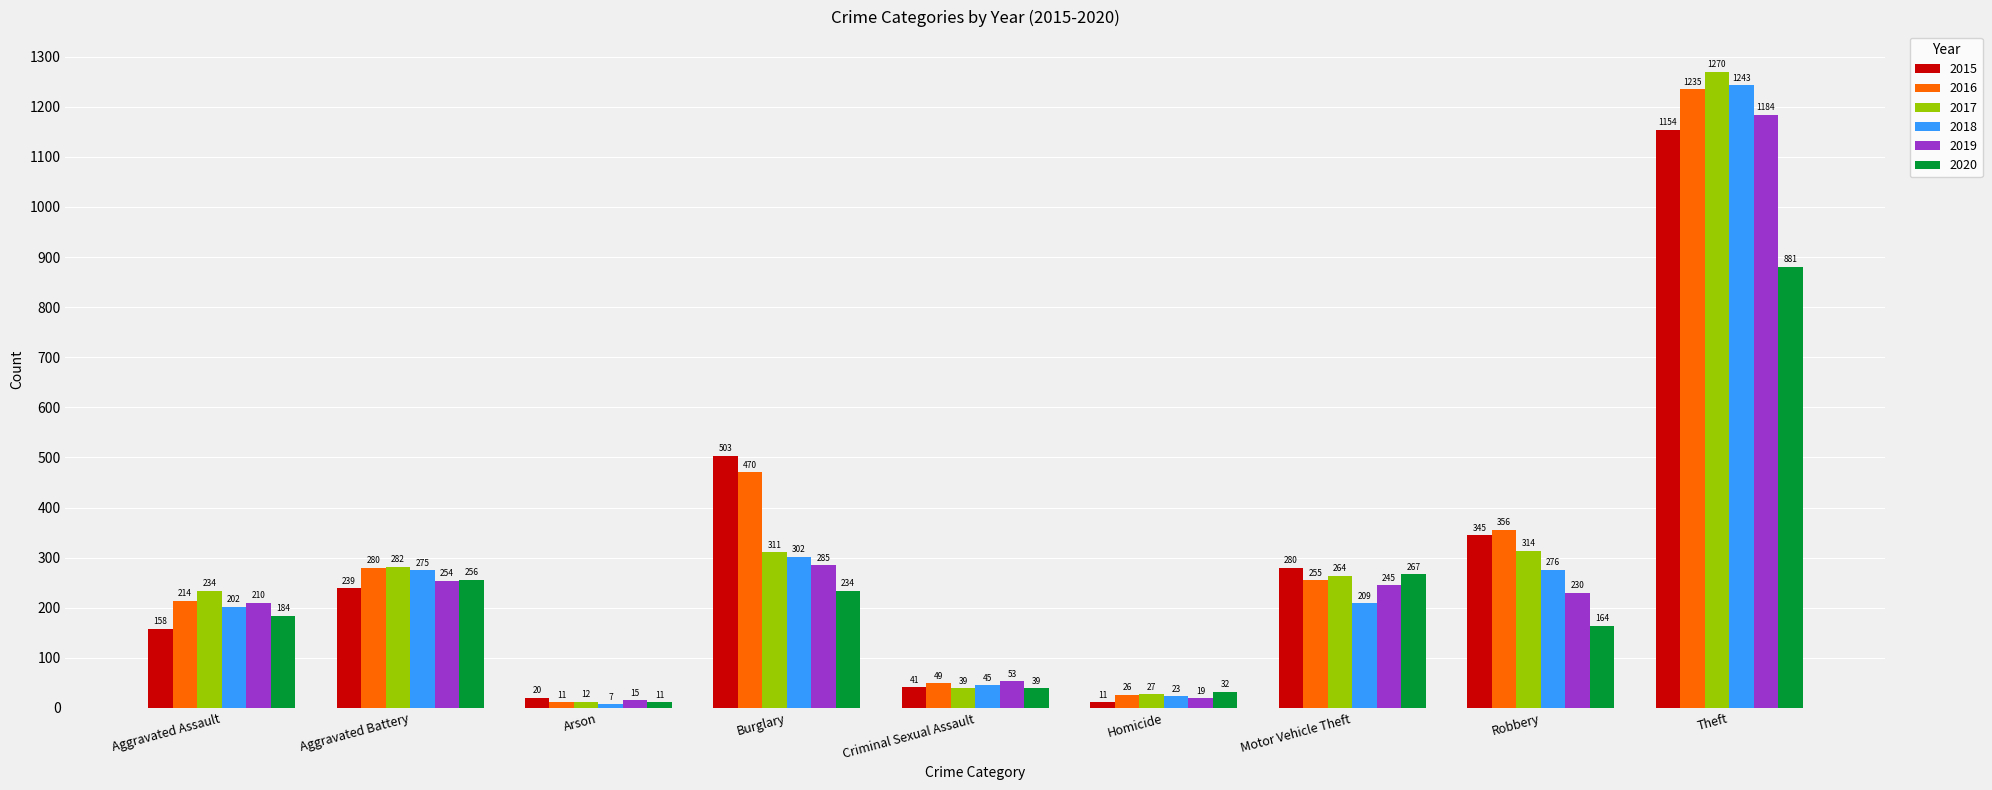

What is the difference between the maximum and minimum values in the 2015 series?

1143